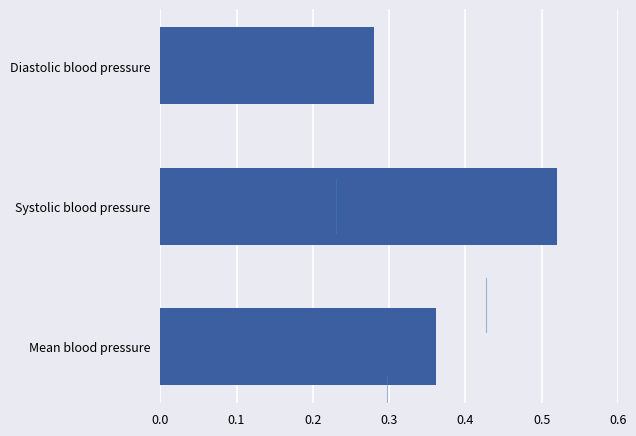

What is the difference between the second highest and minimum values?

0.1